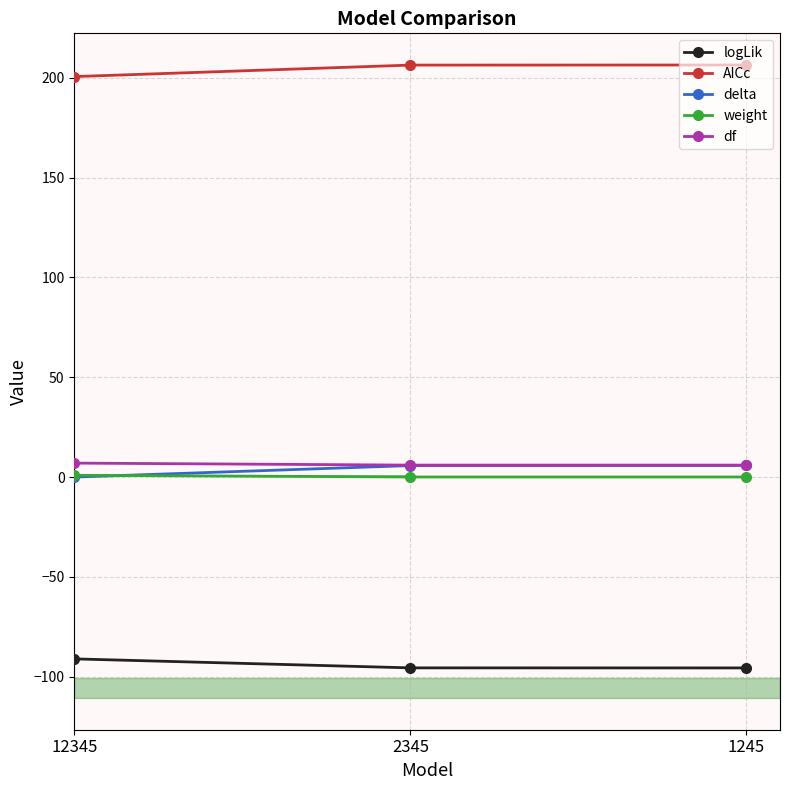

True or false: AICc has a value of 116.6 at 2345.

False